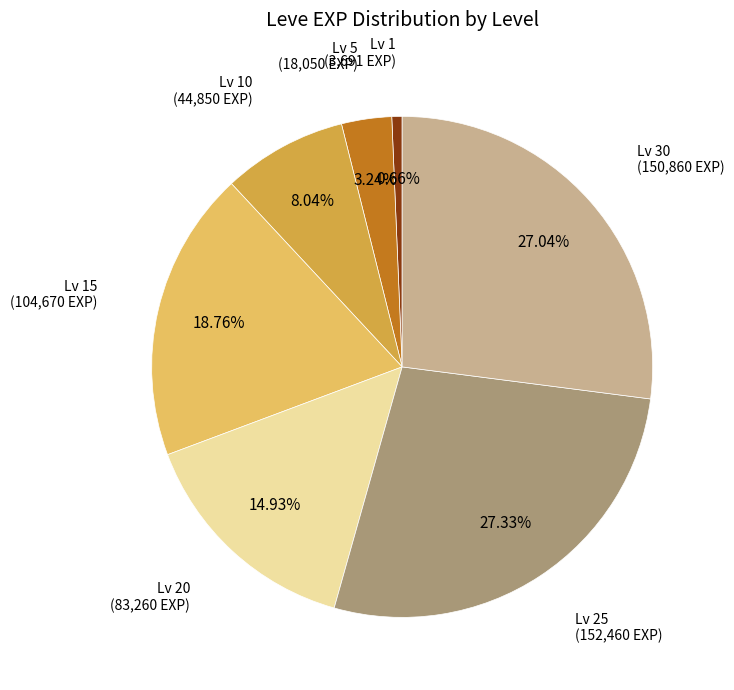

Does any single category account for the majority?

No